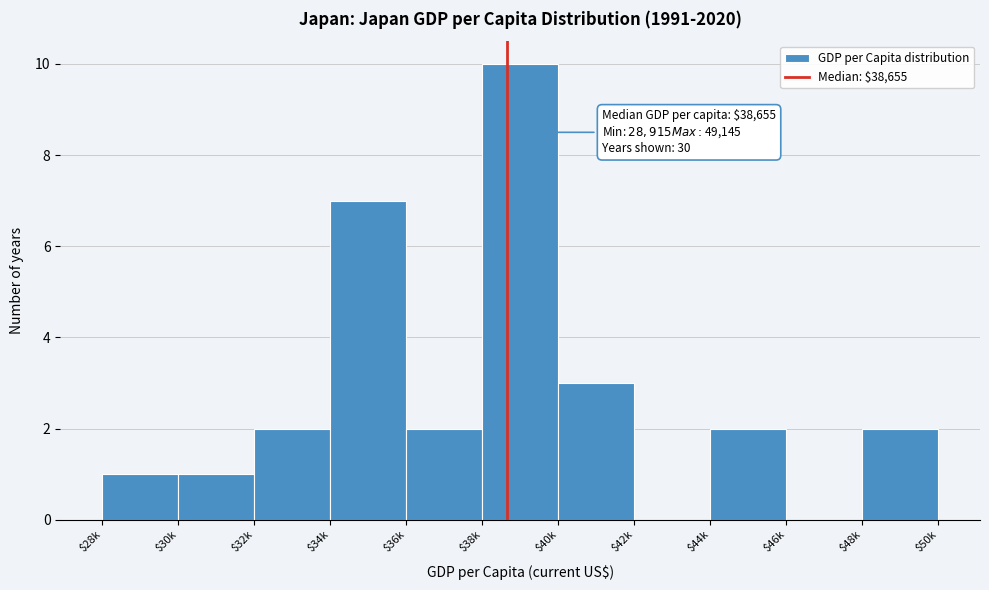

What is the sum of all values?

30